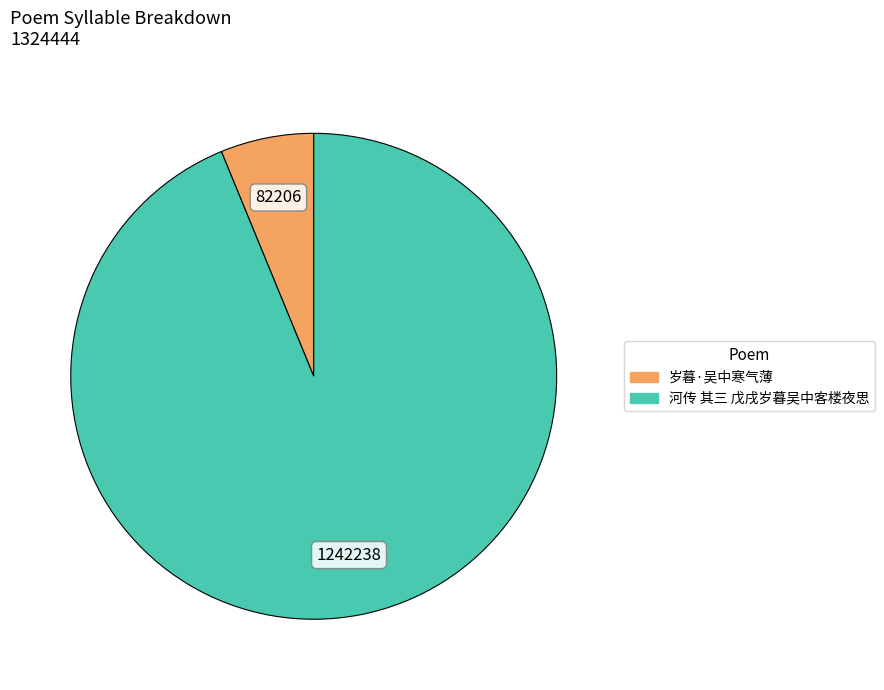

Count the number of slices in the pie.

2